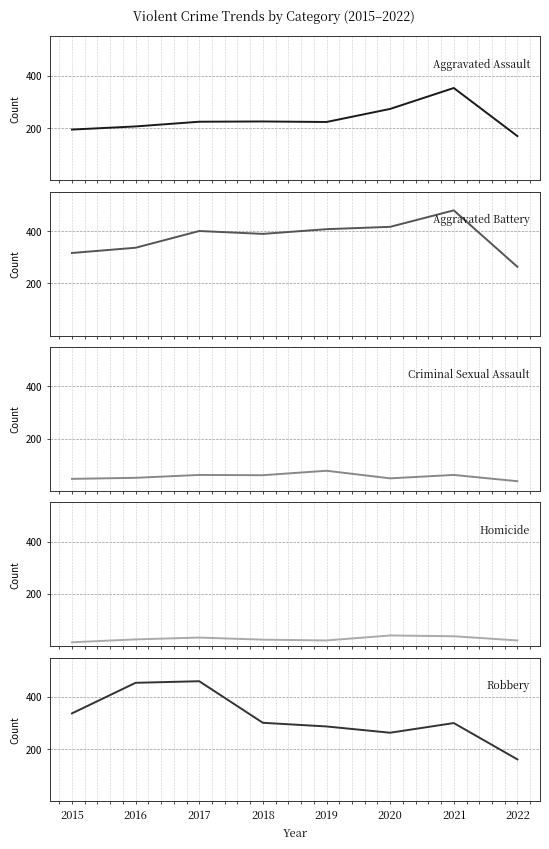

True or false: Robbery has a value of 161 at 2022.

True